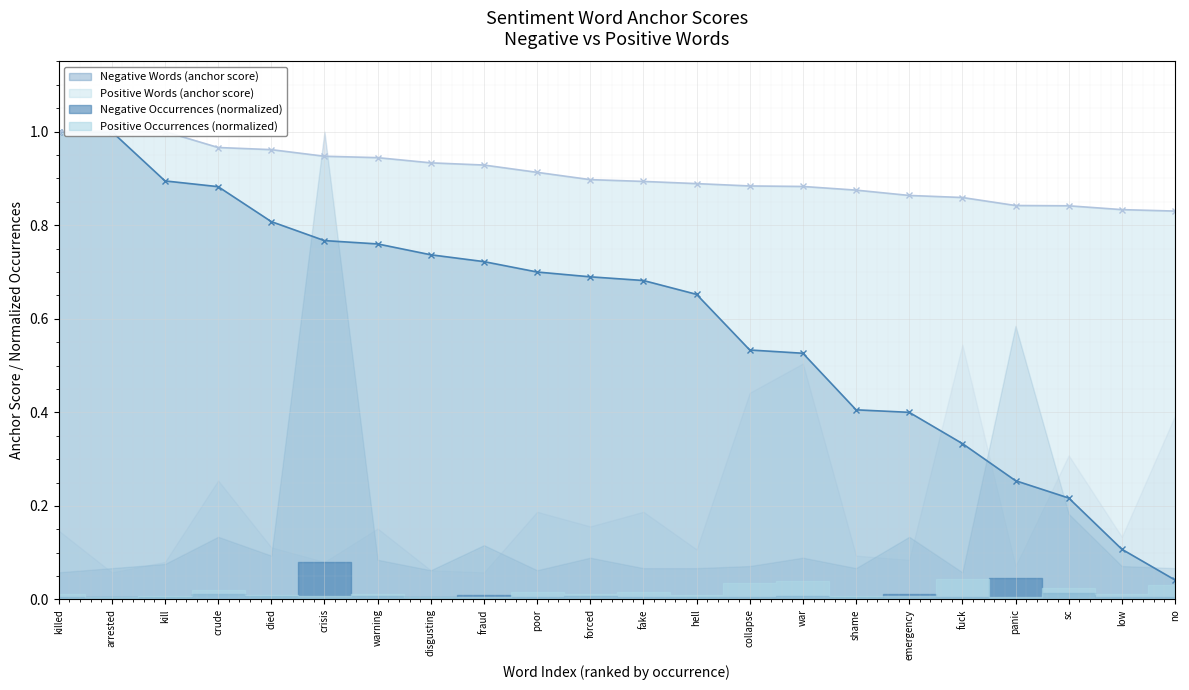

Reading left to right, what are all the values shown in this chart?

Negative Words (anchor score): 1.0	1.0	0.9	0.9	0.8	0.8	0.8	0.7	0.7	0.7	0.7	0.7	0.7	0.5	0.5	0.4	0.4	0.3	0.3	0.2	0.1	0.0
Positive Words (anchor score): 1.0	1.0	1.0	1.0	1.0	0.9	0.9	0.9	0.9	0.9	0.9	0.9	0.9	0.9	0.9	0.9	0.9	0.9	0.8	0.8	0.8	0.8